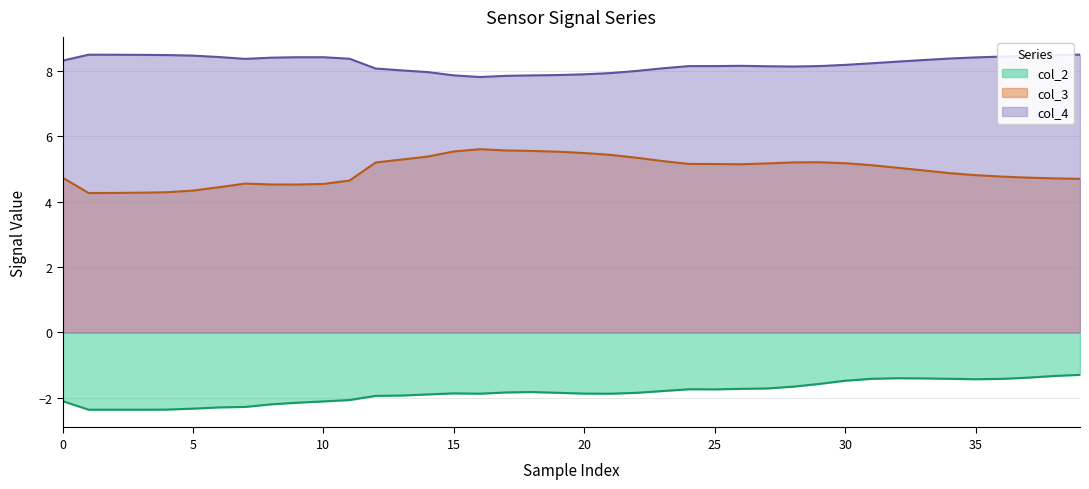

Is it true that col_3 equals 1.8 at 15?

False